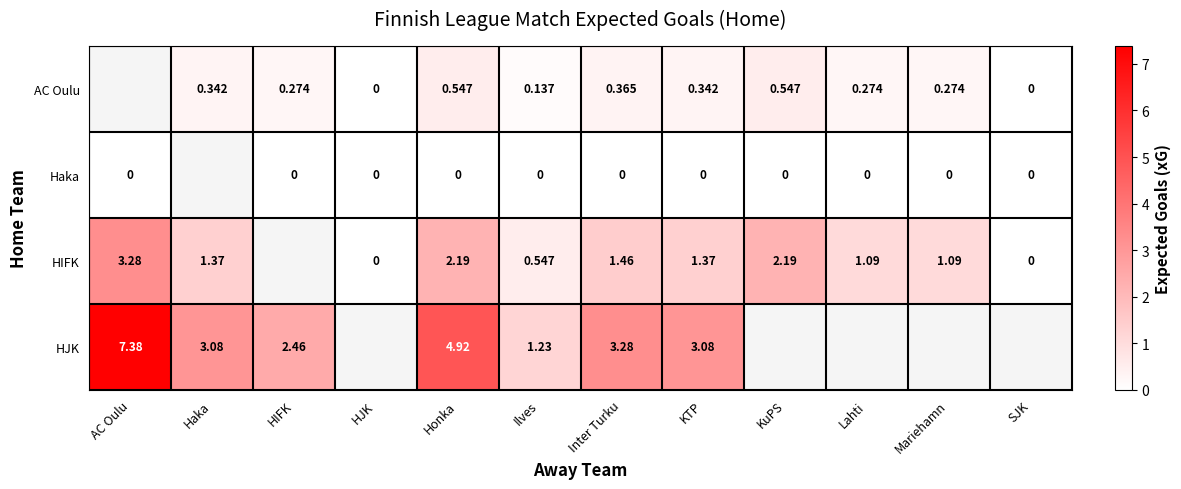

The row_0 series shows 0.3 at Haka. True or false?

True